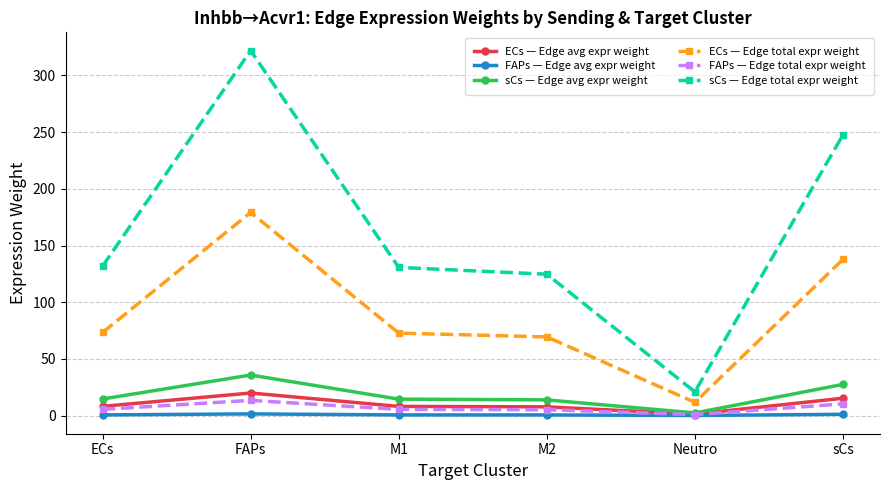

At which category is the sum across all series the highest?

FAPs